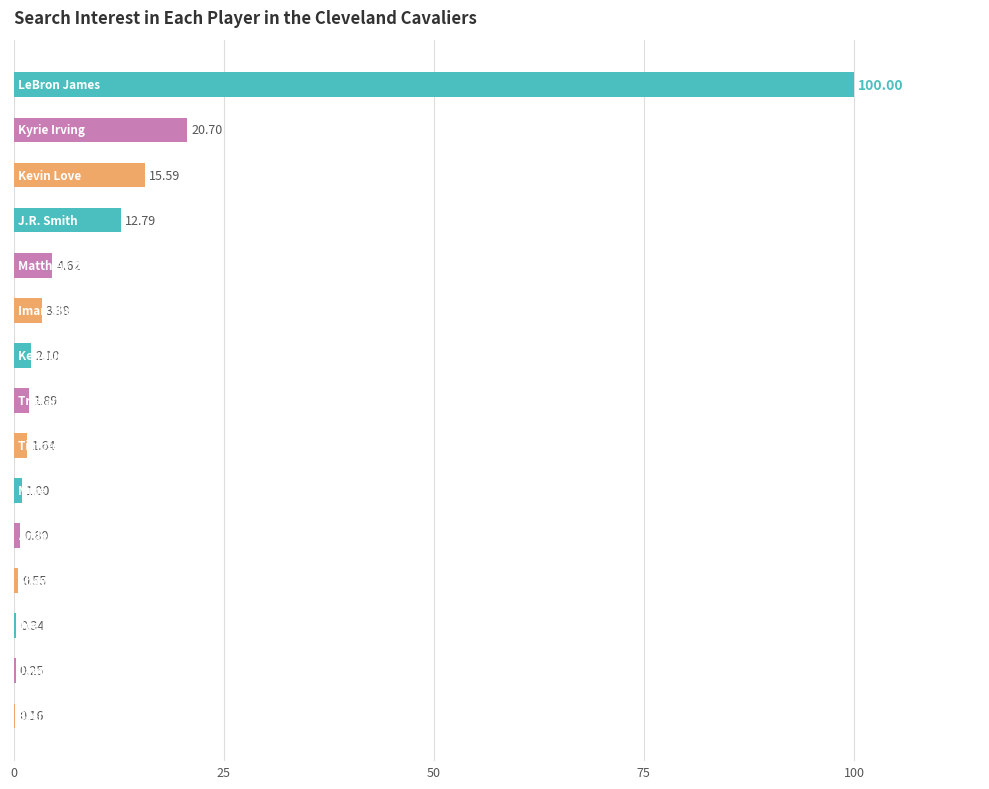

What is the sum of all values?

165.8